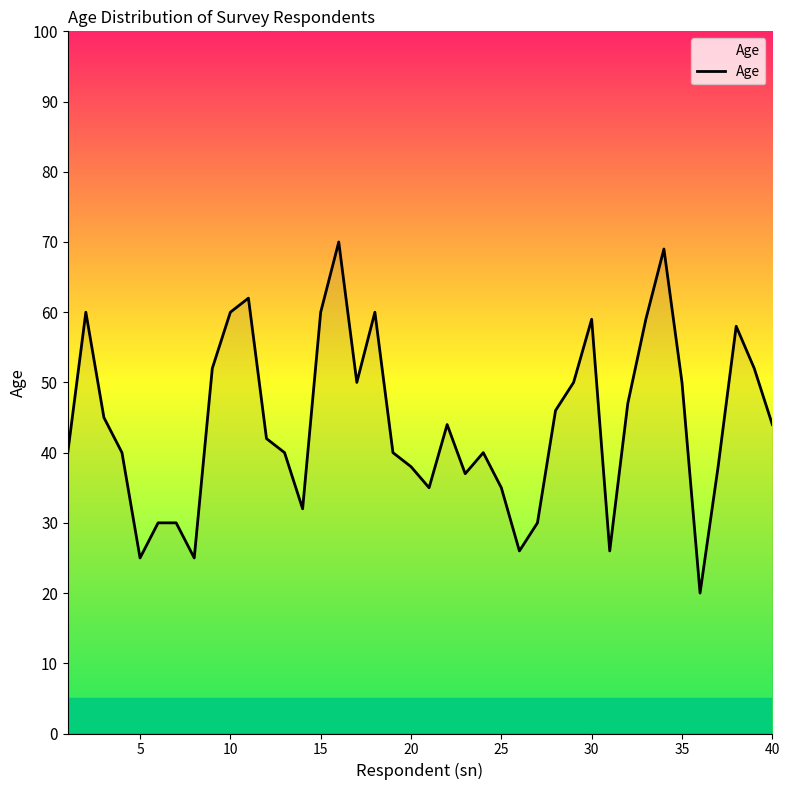

What is the sum of all values?

1766